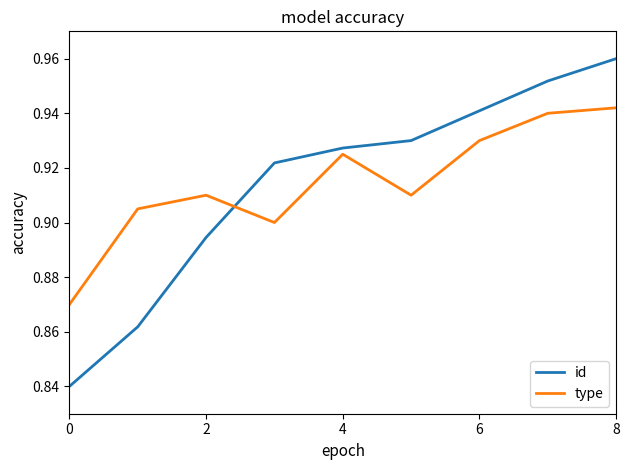

How many series are shown in this chart?

2